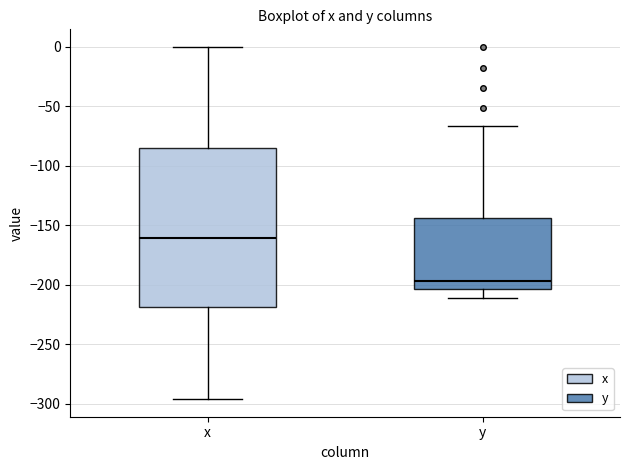

Which box is the tallest, from its lower edge to its upper edge?

x